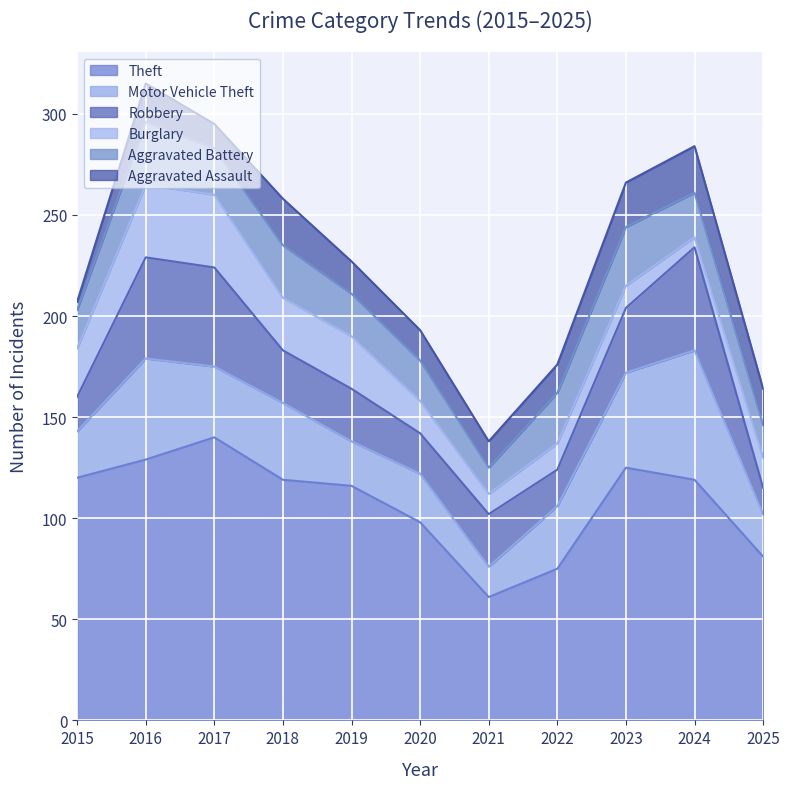

What is the minimum value for Theft?

61